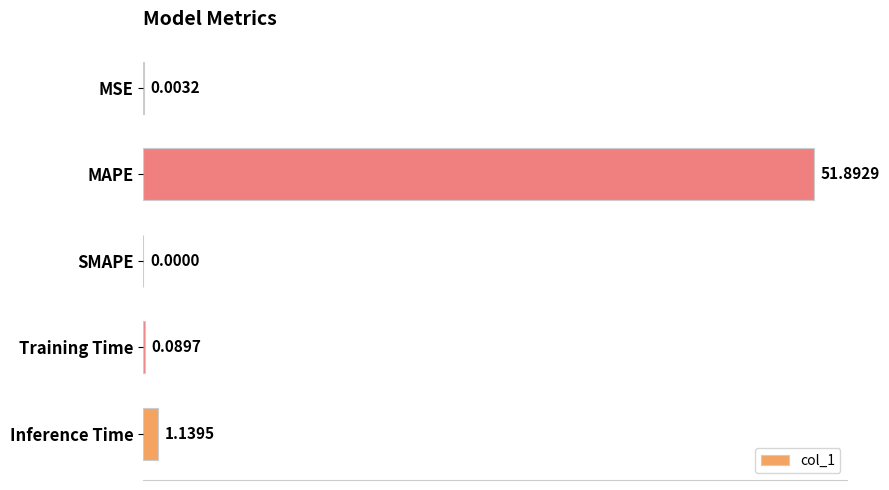

Which category has the highest value across all series?

MAPE